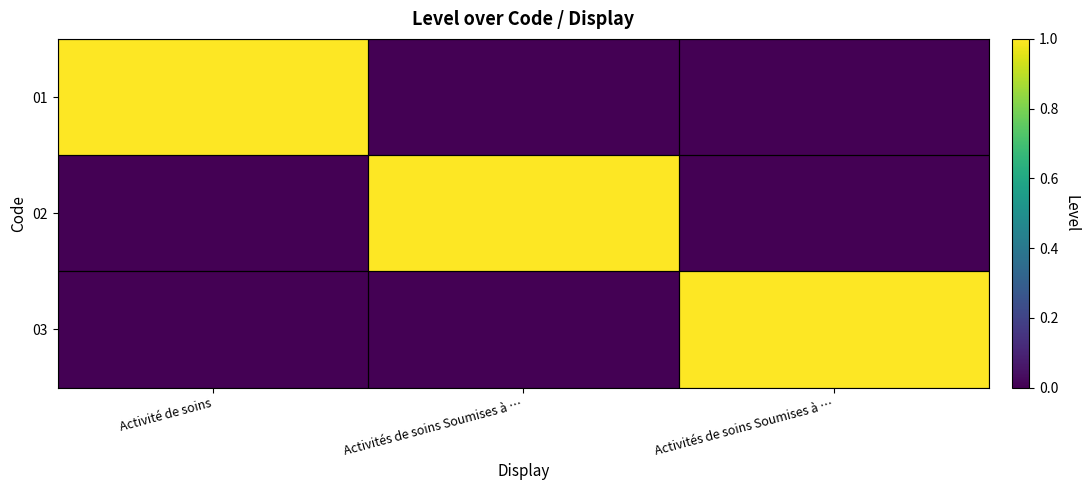

Between Activité de soins and Activités de soins Soumises à …, which series saw the biggest shift?

01